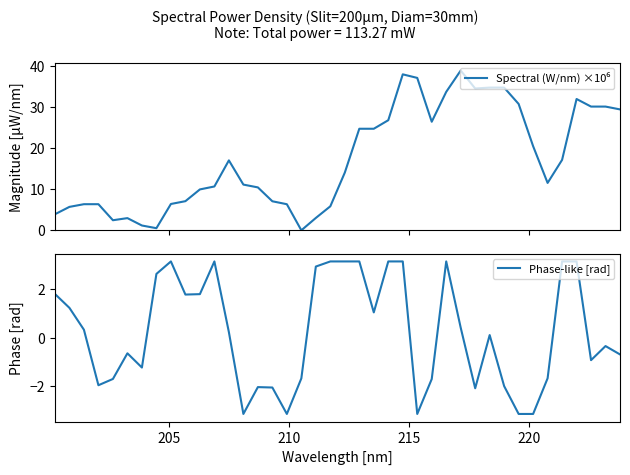

What is the highest value of the Phase-like [rad] series?

3.1